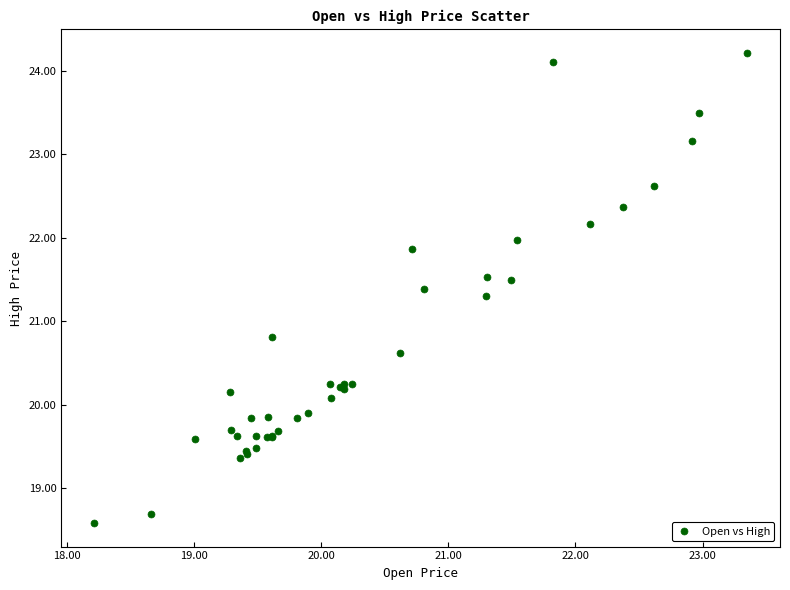

What Y value in the scatter plot is closest to 21?

20.8